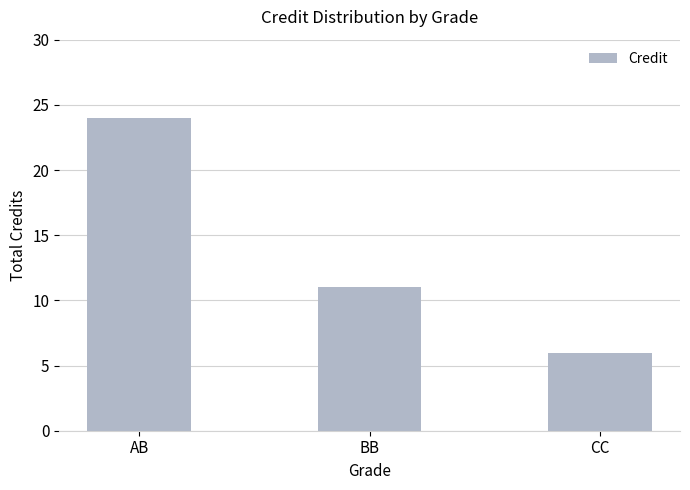

What position from the left is BB?

2